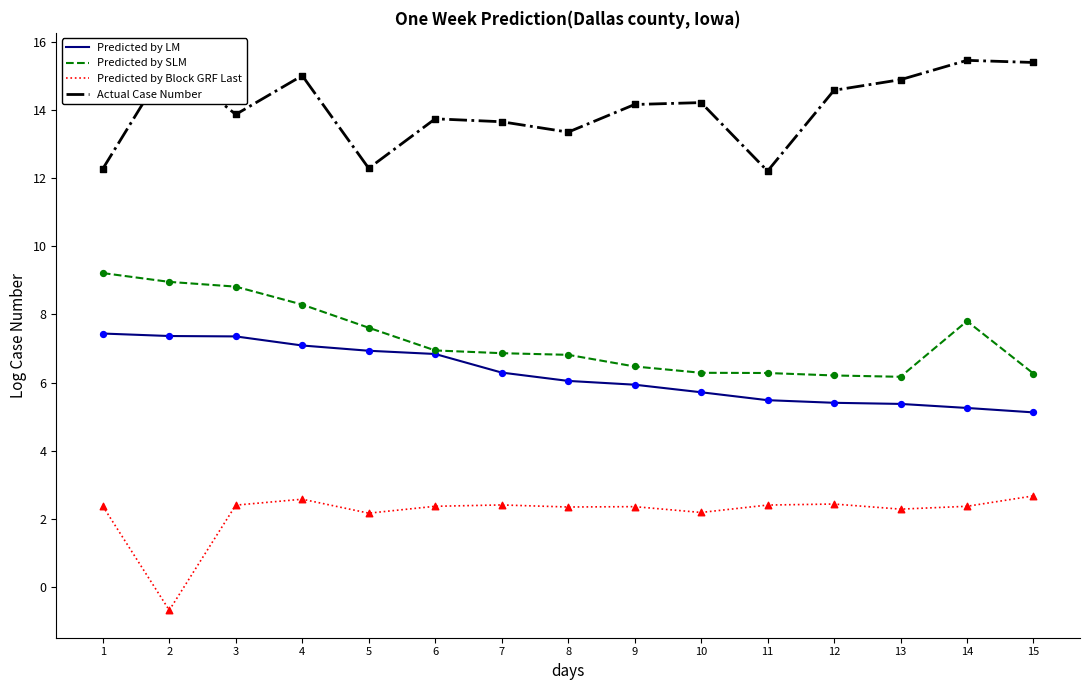

What are all the series names shown in the legend?

Predicted by LM, Predicted by SLM, Predicted by Block GRF Last, Actual Case Number